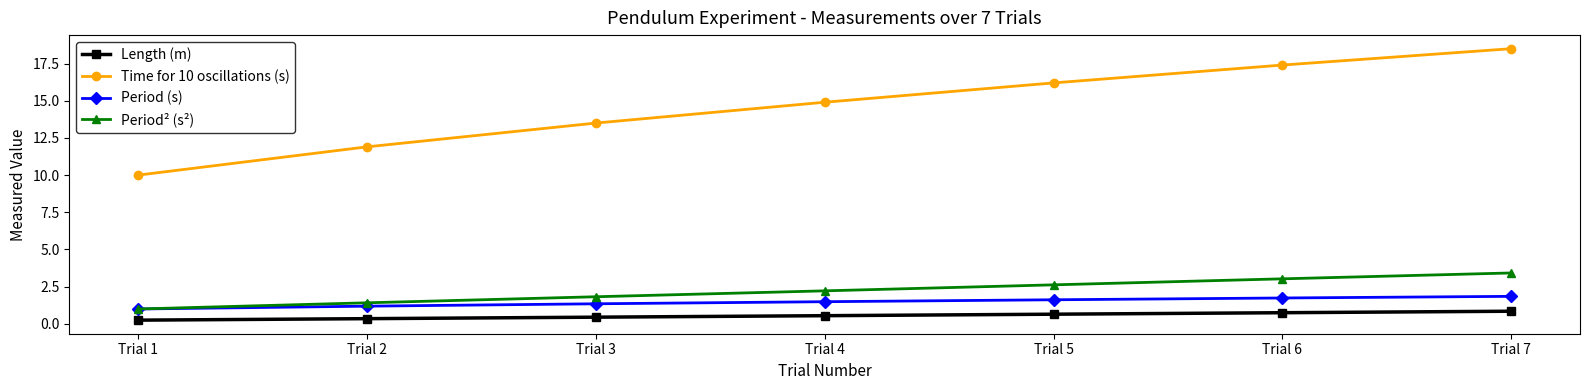

True or false: Period² (s²) has more than 2 interior local peaks.

False